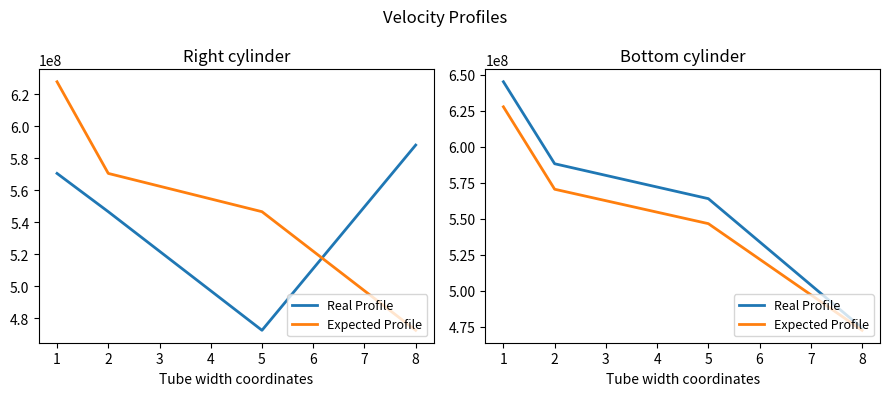

What are all the series names shown in the legend?

Real Profile, Expected Profile